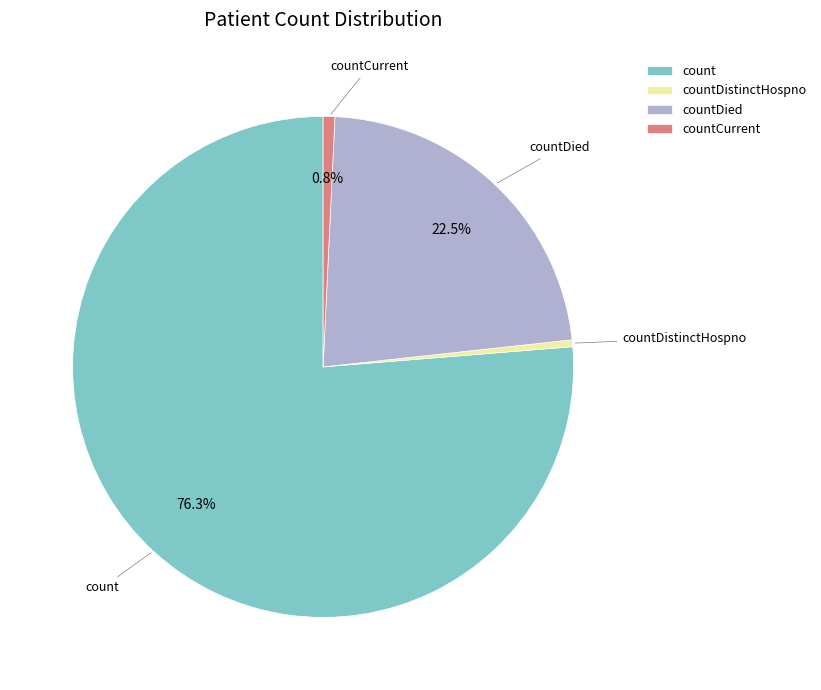

Combined, do count and countCurrent account for over 50%?

Yes